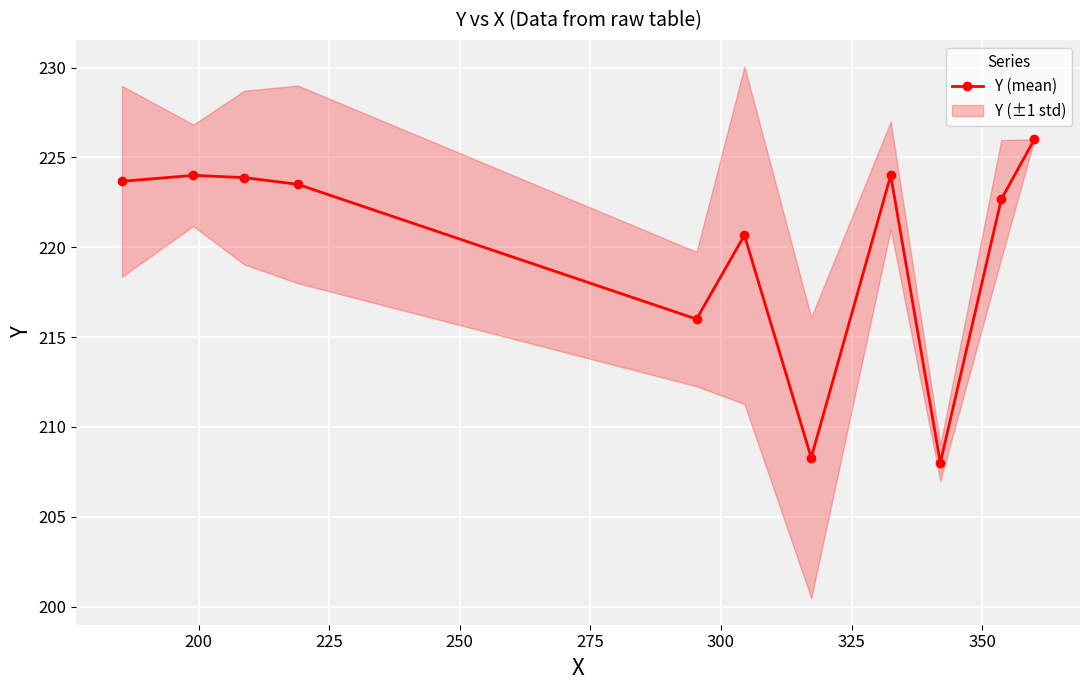

How many lines are shown in the chart?

1